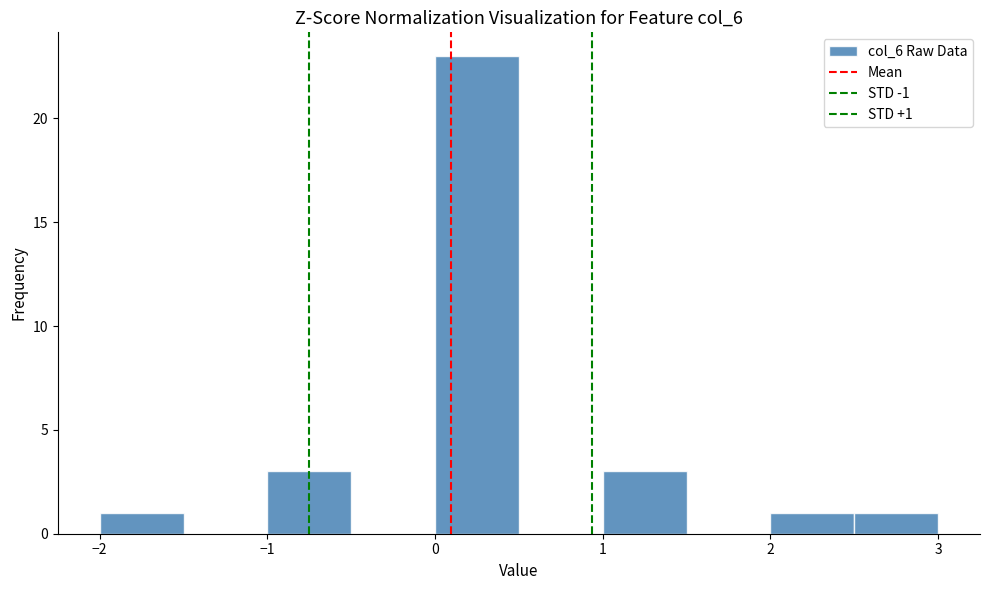

Over which range of the x-axis is the bar tallest?

0.0 to 0.5